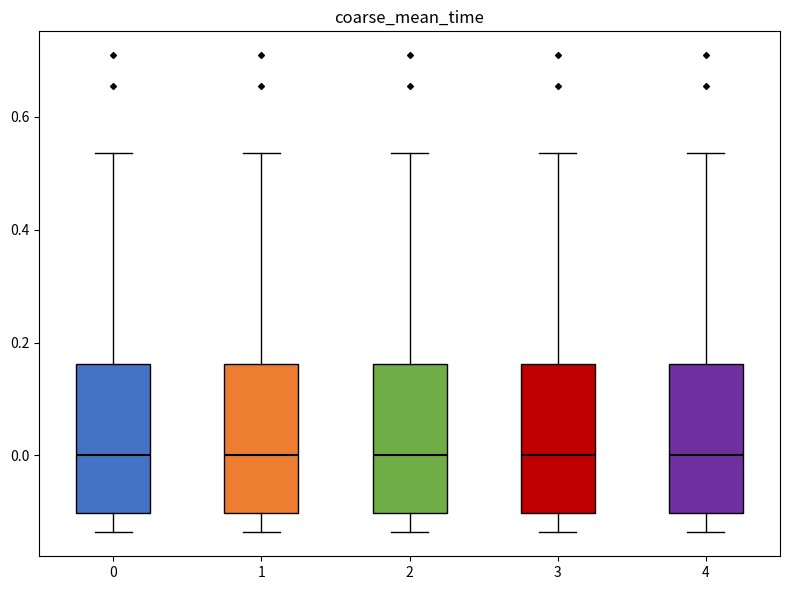

Reading left to right, read every box against the y-axis: the position of its median line, the range the box covers, and the ends of its whiskers. The values are not printed on the chart, so give them approximately, as read against the axis.

0: median 0.00, box -0.10 to 0.16, whiskers -0.14 to 0.54
1: median 0.00, box -0.10 to 0.16, whiskers -0.14 to 0.54
2: median 0.00, box -0.10 to 0.16, whiskers -0.14 to 0.54
3: median 0.00, box -0.10 to 0.16, whiskers -0.14 to 0.54
4: median 0.00, box -0.10 to 0.16, whiskers -0.14 to 0.54